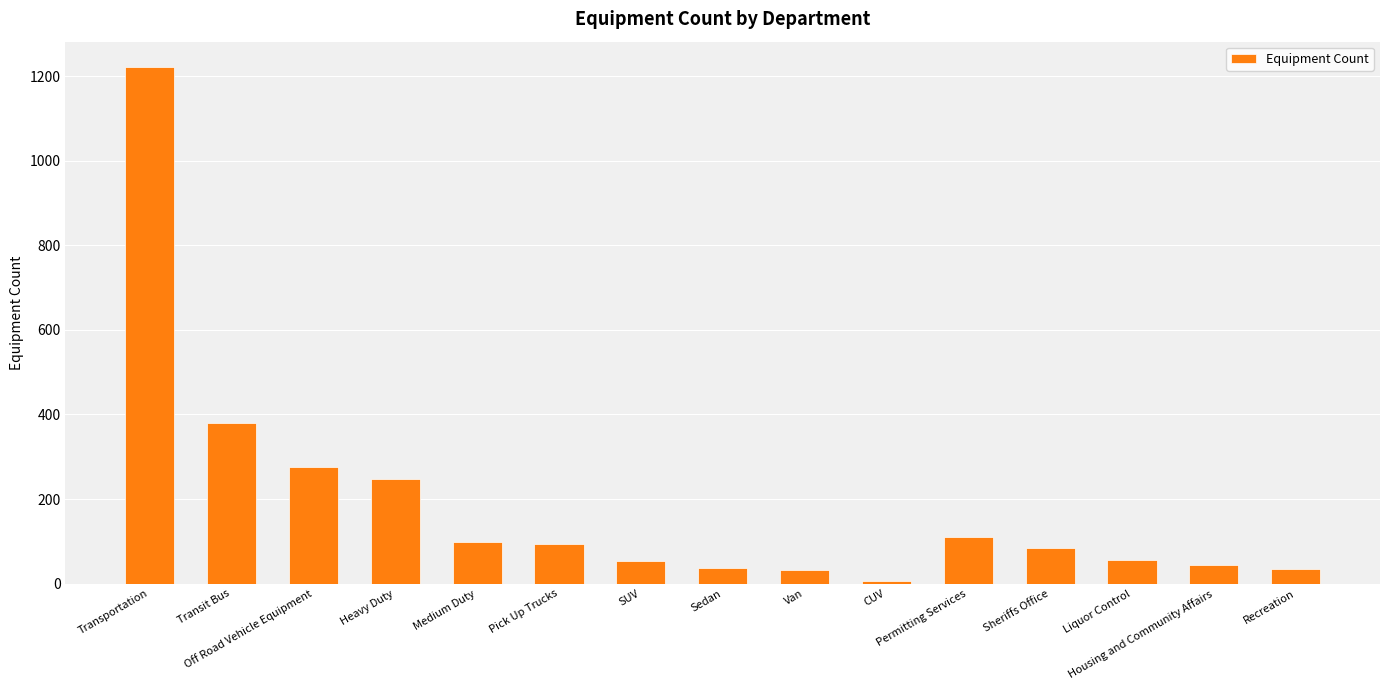

The chart shows a value of 98 at Medium Duty. True or false?

True